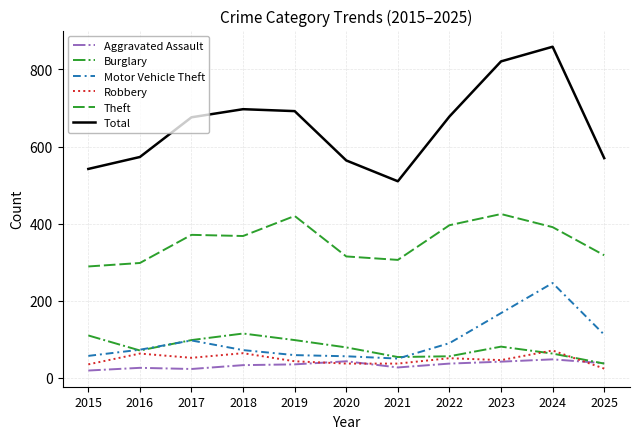

What is the approximate value of Burglary at 2024?

63